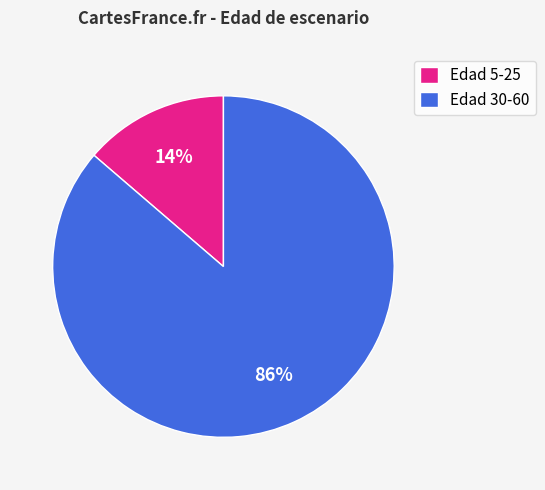

To the nearest percent, what is the combined percentage of Edad 30-60 and Edad 5-25?

100%